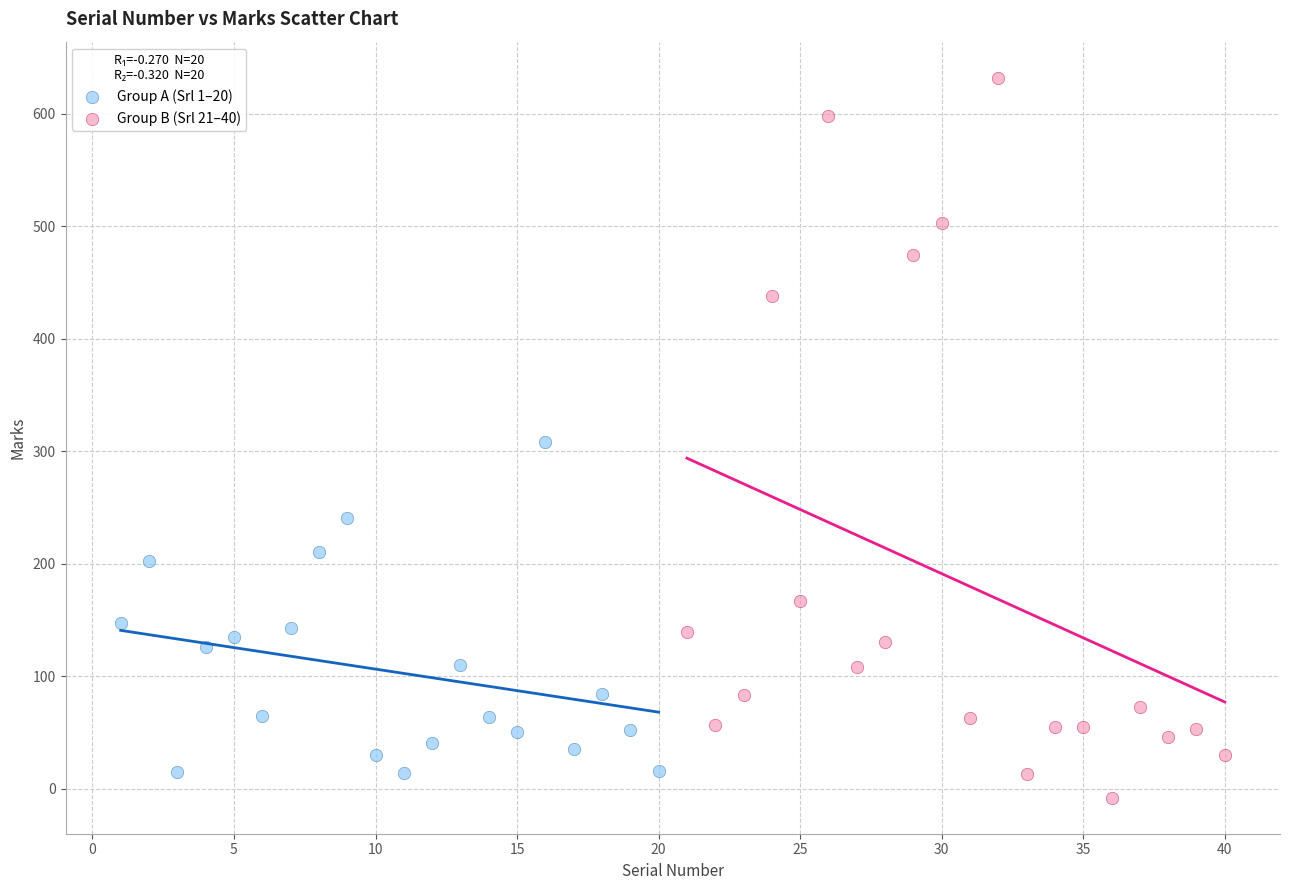

Which series contains the highest Y value?

Group B (Srl 21–40)